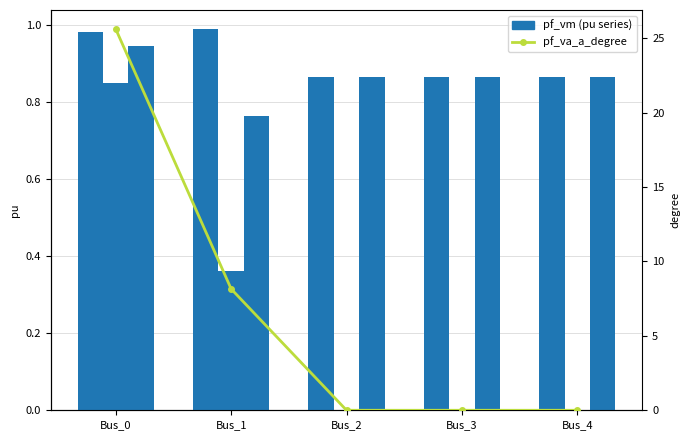

What is the difference between the pf_vm_c_pu values at Bus_0 and Bus_2?

0.1